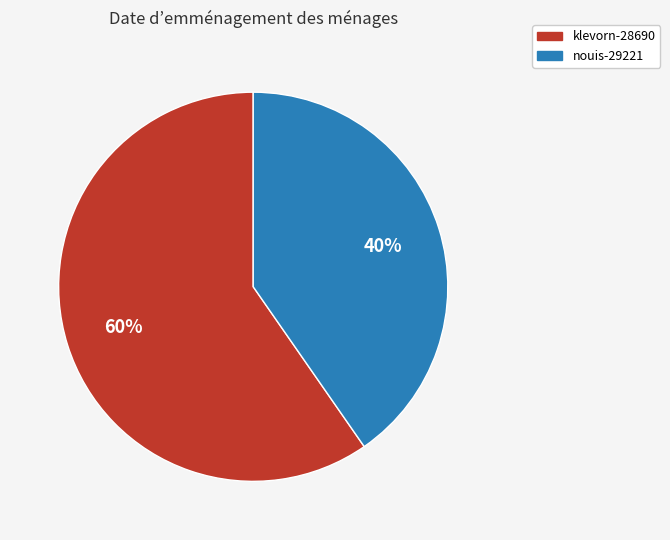

The klevorn-28690 slice represents 60% of the pie. True or false?

True